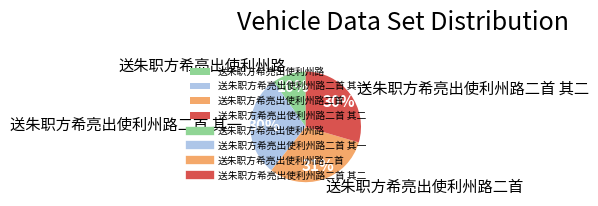

Which category has the smallest portion of the pie?

送朱职方希亮出使利州路